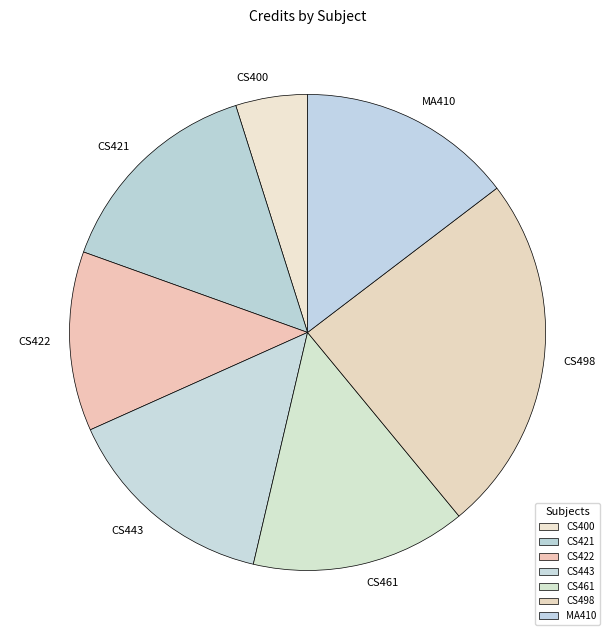

The CS421 slice represents 5% of the pie. True or false?

False